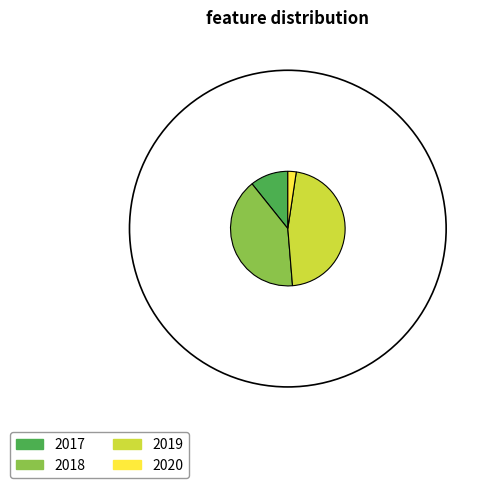

Is the sum of 2018 and 2019 greater than half?

Yes